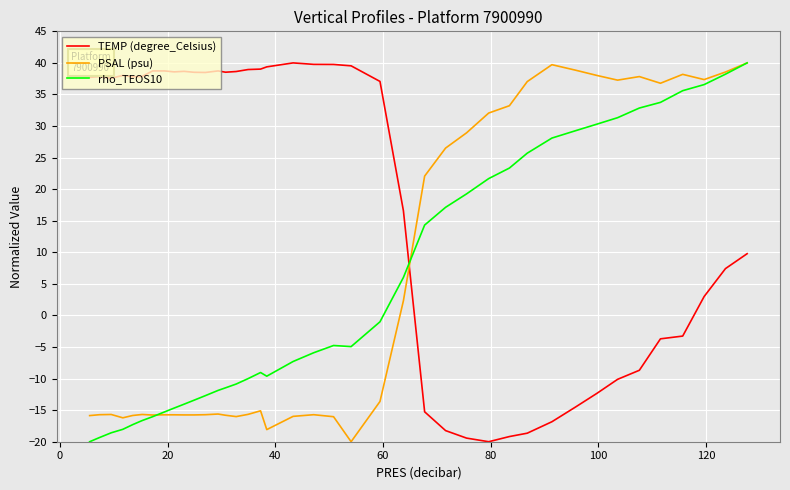

How many intersections are there between TEMP (degree_Celsius) and PSAL (psu)?

1